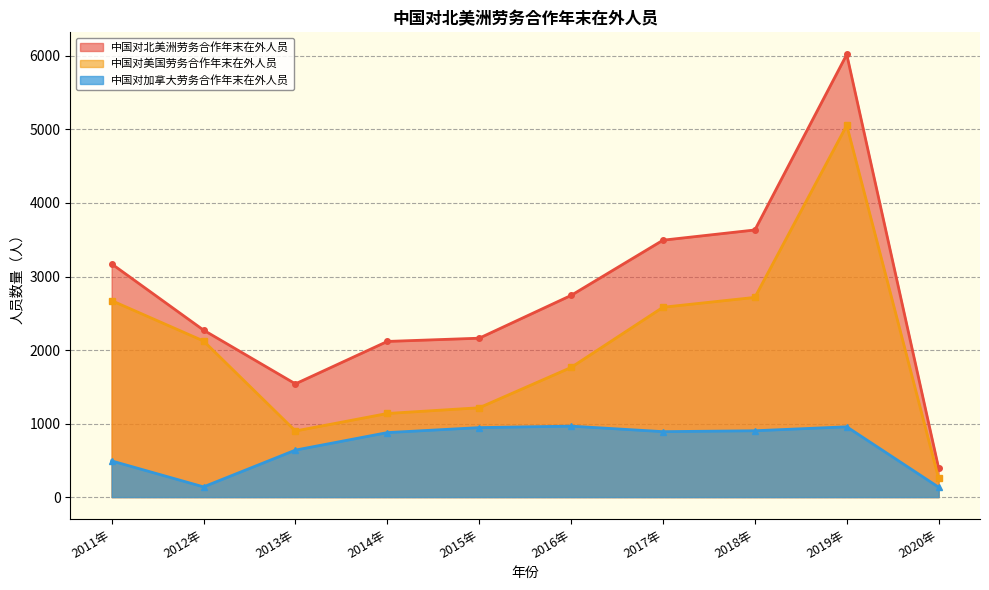

True or false: 中国对加拿大劳务合作年末在外人员 and 中国对美国劳务合作年末在外人员 cross at least once.

False